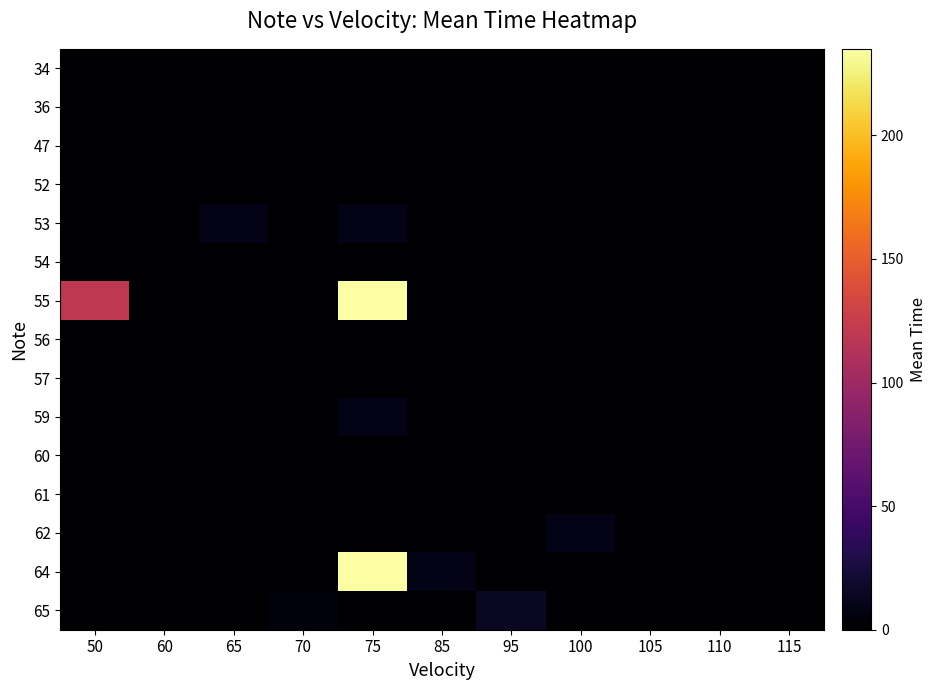

At how many categories does at least one series exceed 233?

1